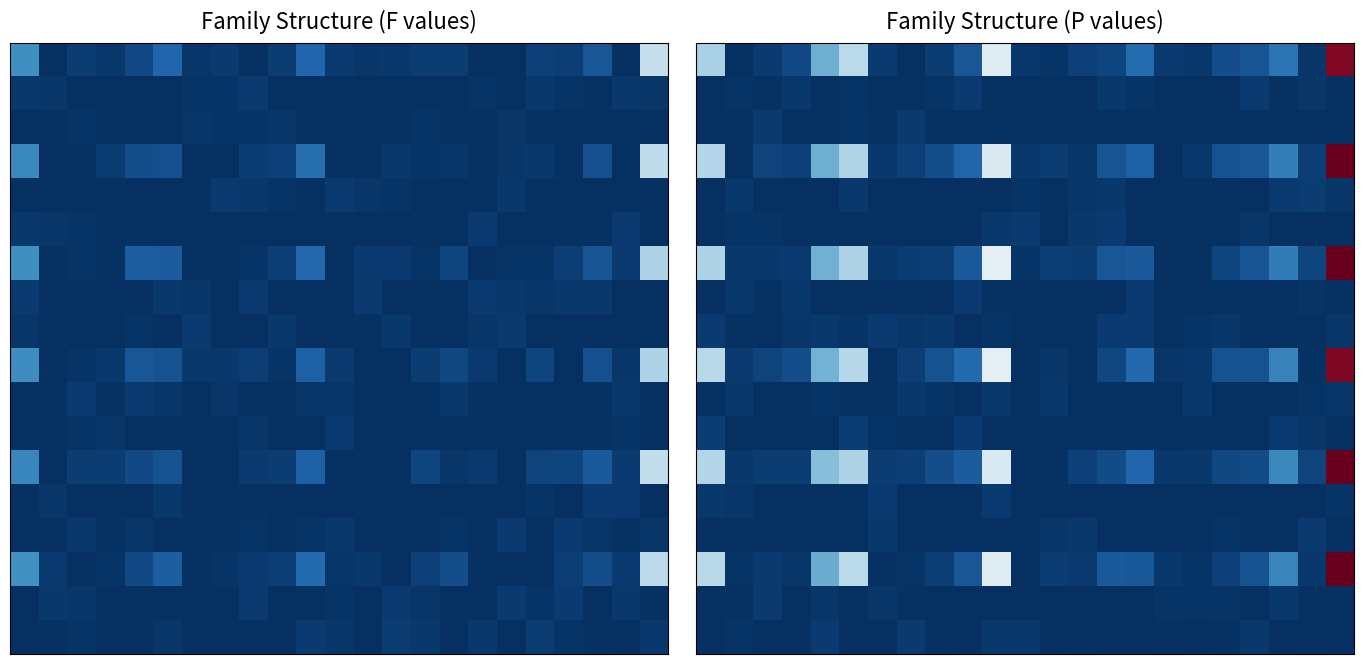

At how many categories does at least one series exceed 177?

8